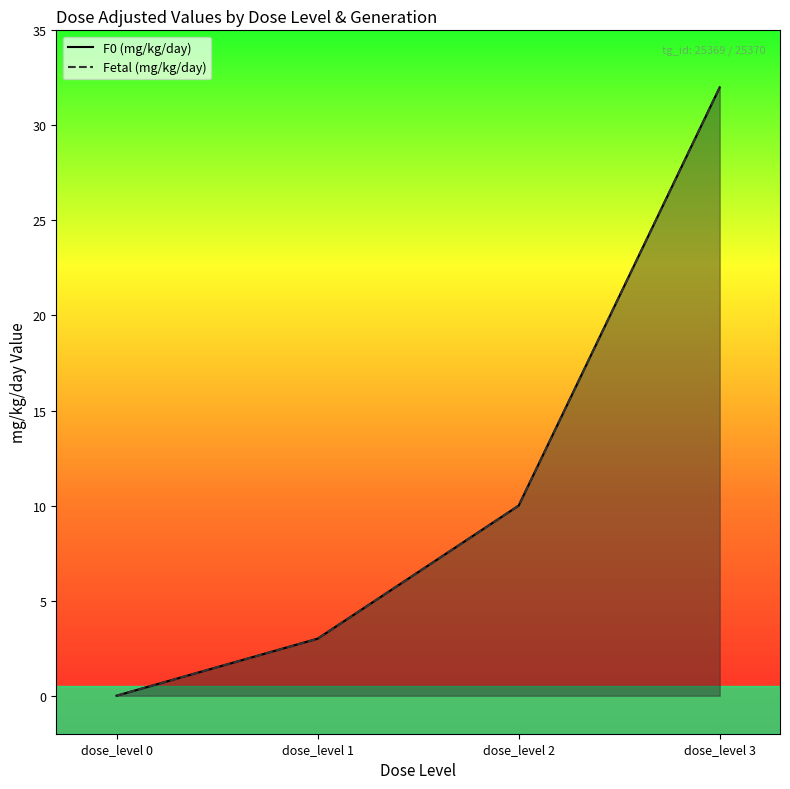

True or false: Fetal (mg/kg/day) has a value of 3 at dose_level 1.

True